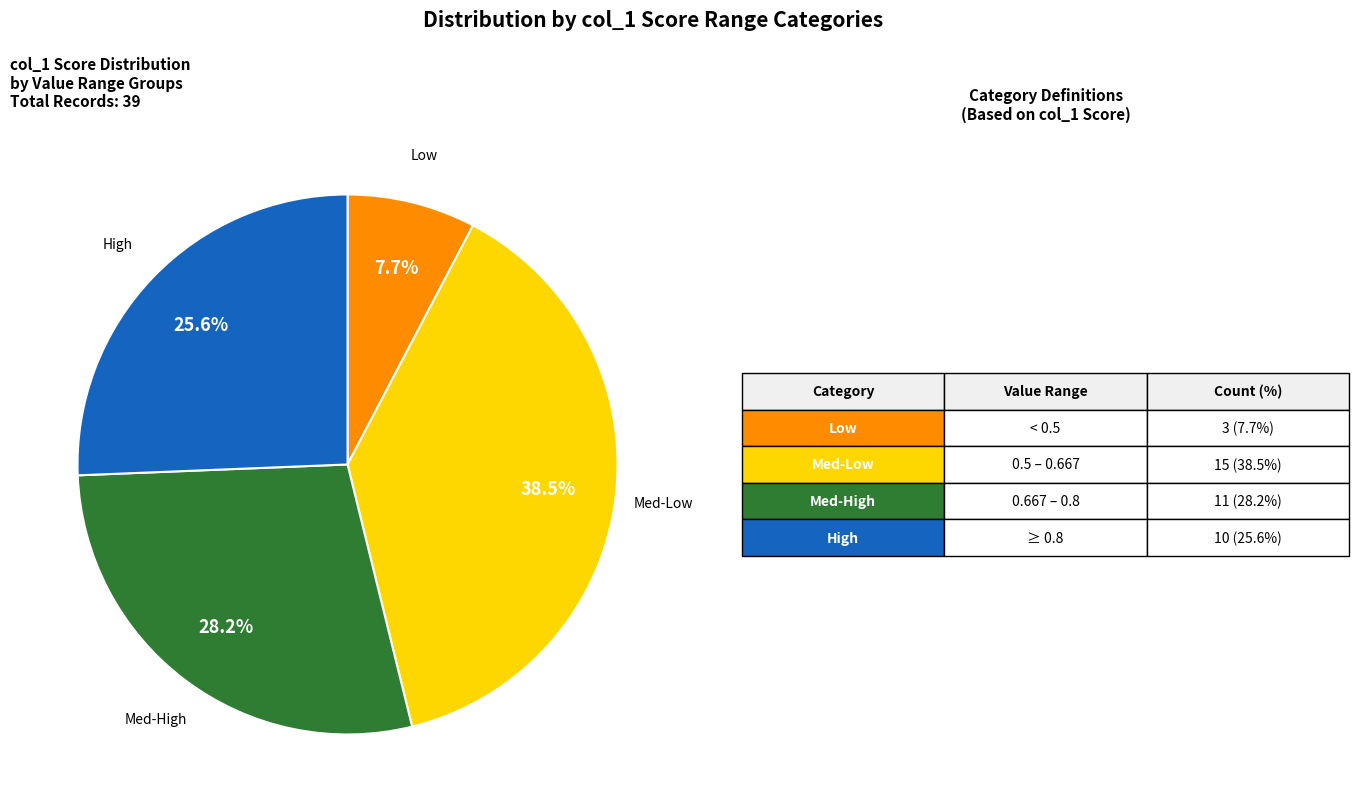

How many slices are in this pie chart?

4